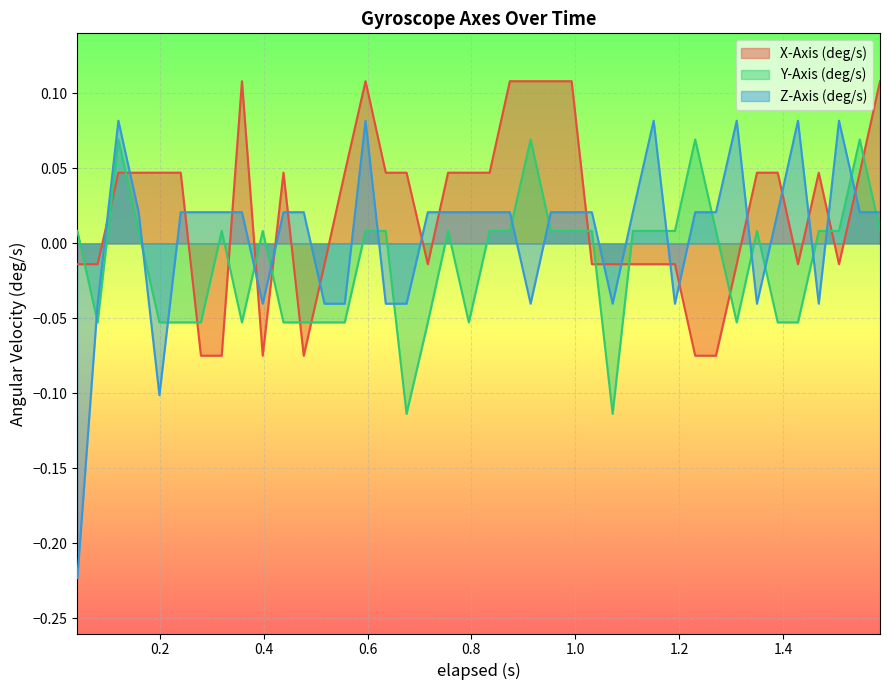

Which series has the largest total across all categories?

X-Axis (deg/s)